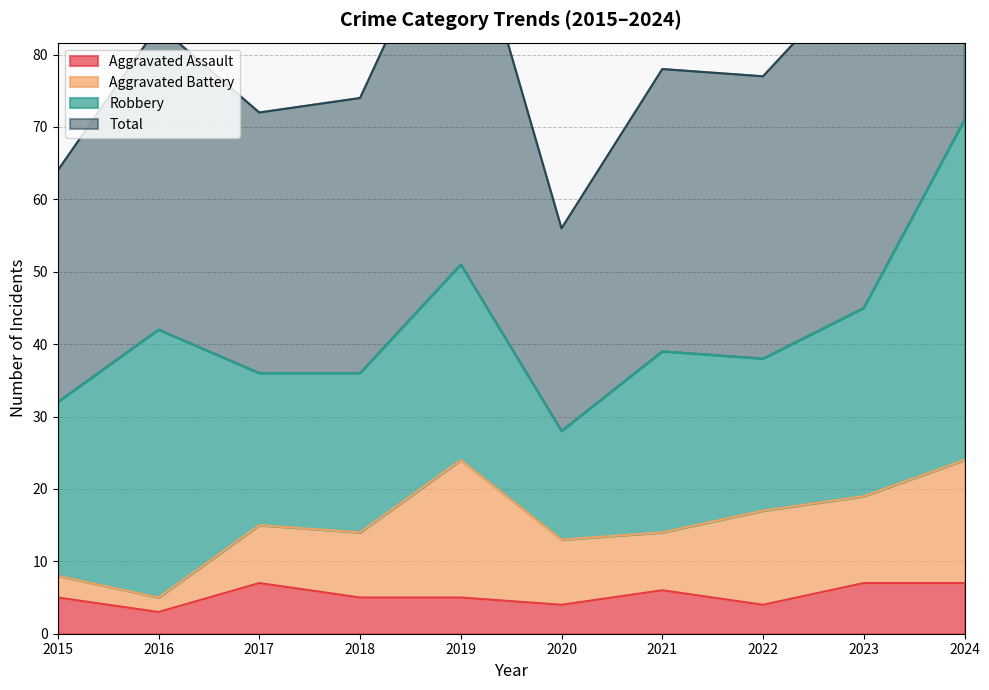

What is the maximum value for Aggravated Assault?

7